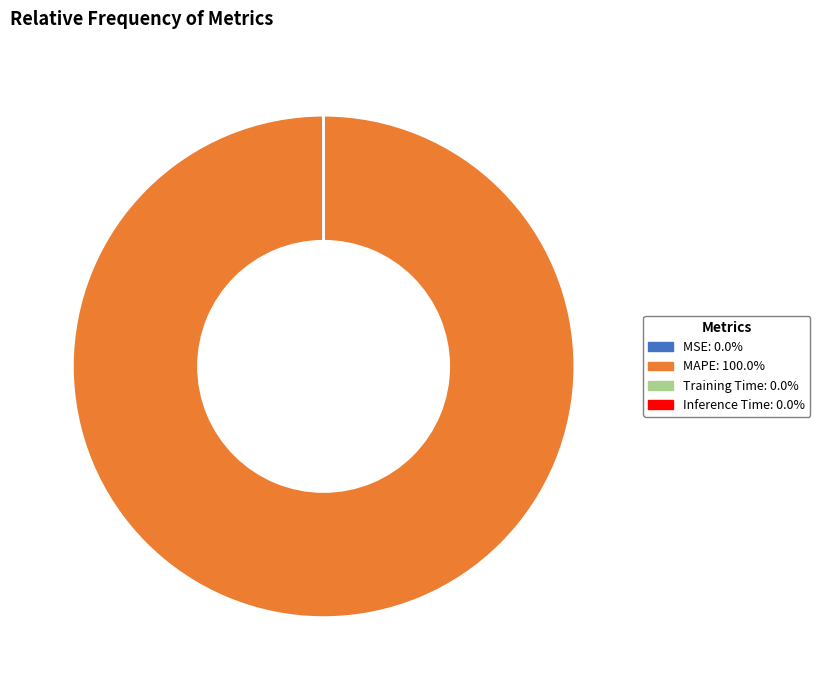

Is MAPE: 100.0% the majority of the pie?

Yes